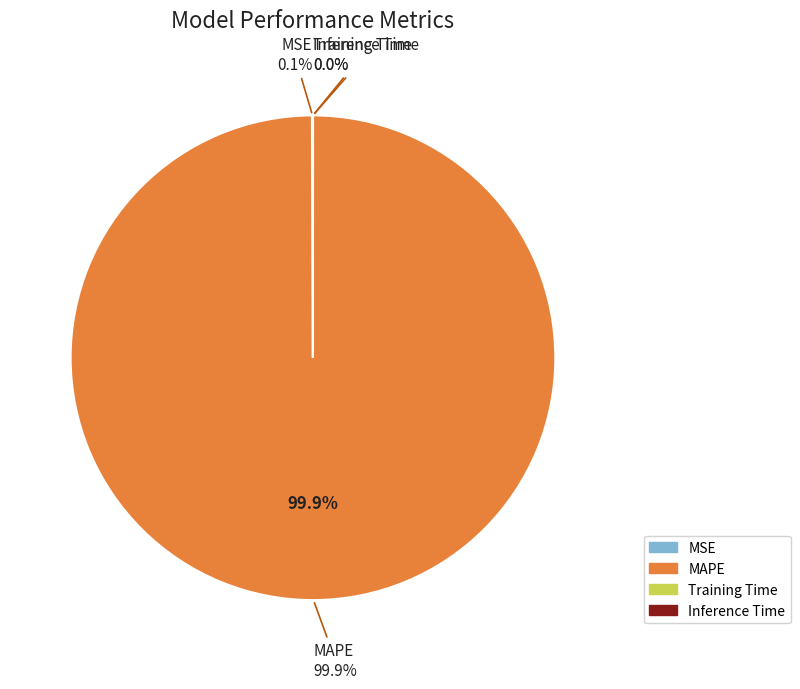

How many slices are in this pie chart?

4